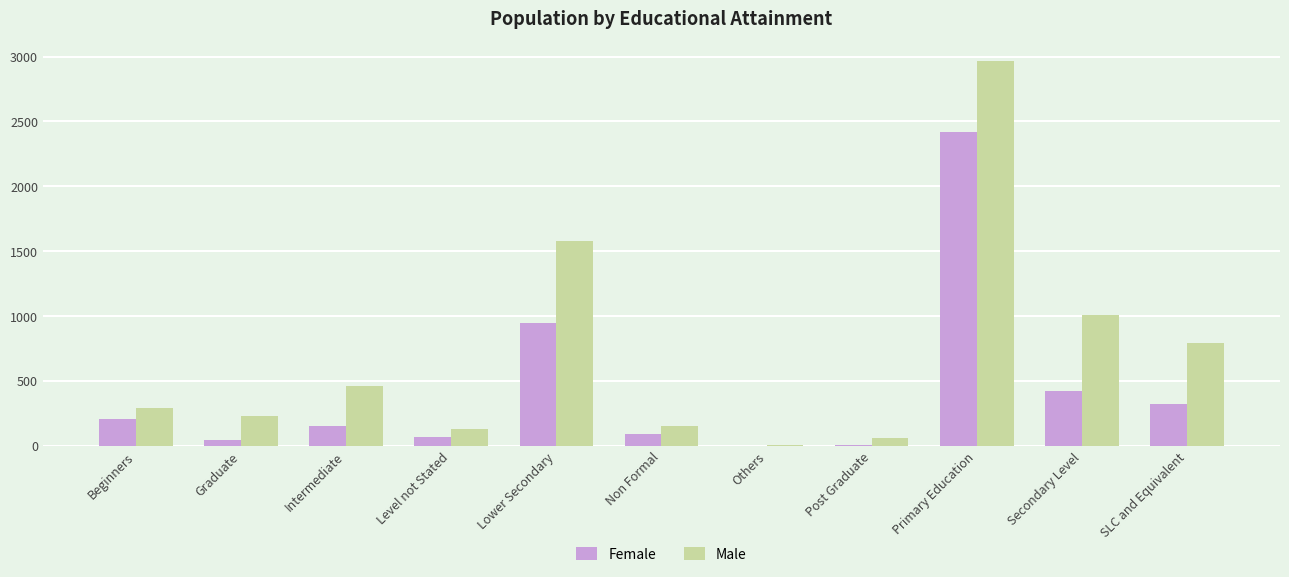

Which series has the largest total across all categories?

Male